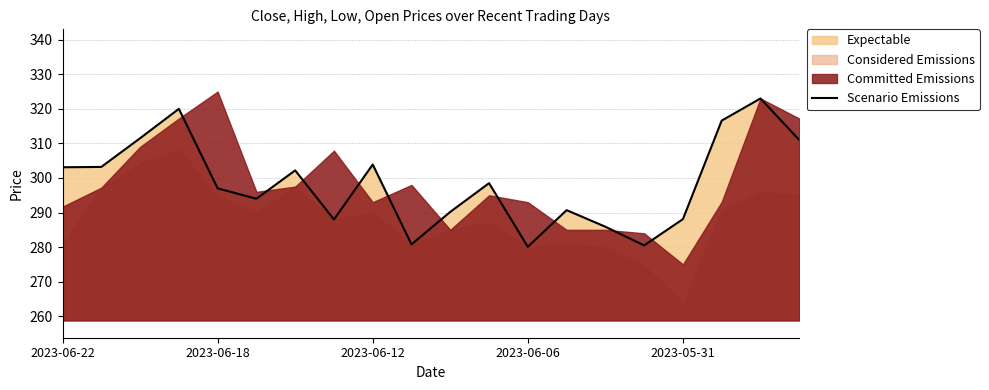

Does the chart display data point markers on the line(s)?

No